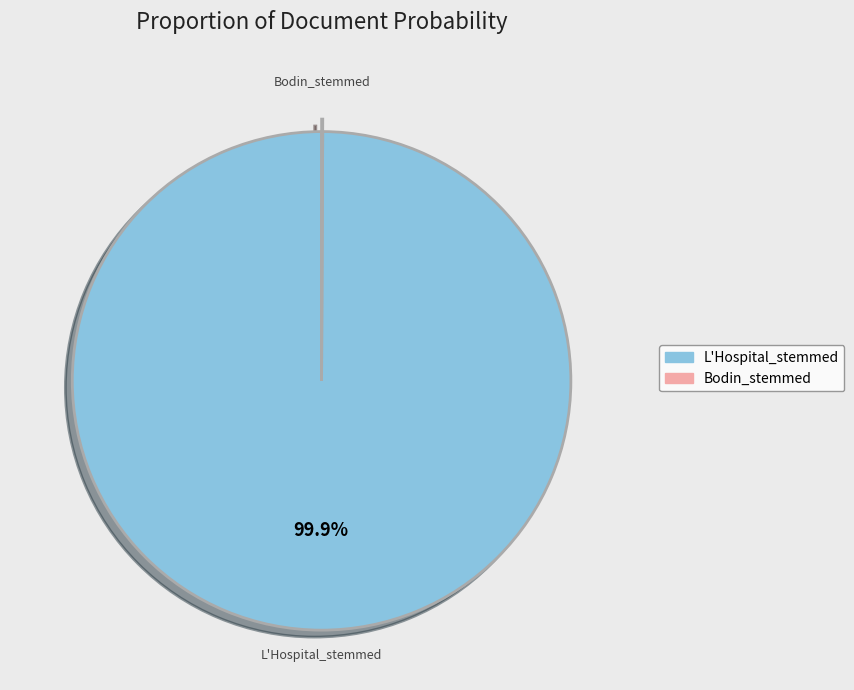

Which slice is the largest?

L'Hospital_stemmed